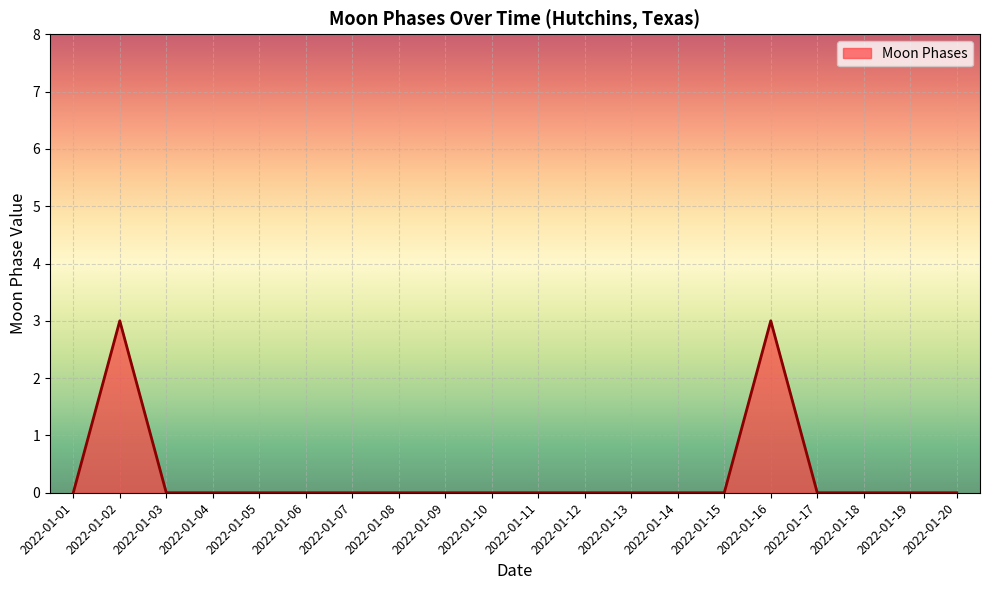

Between 2022-01-07 and 2022-01-16, which is larger?

2022-01-16